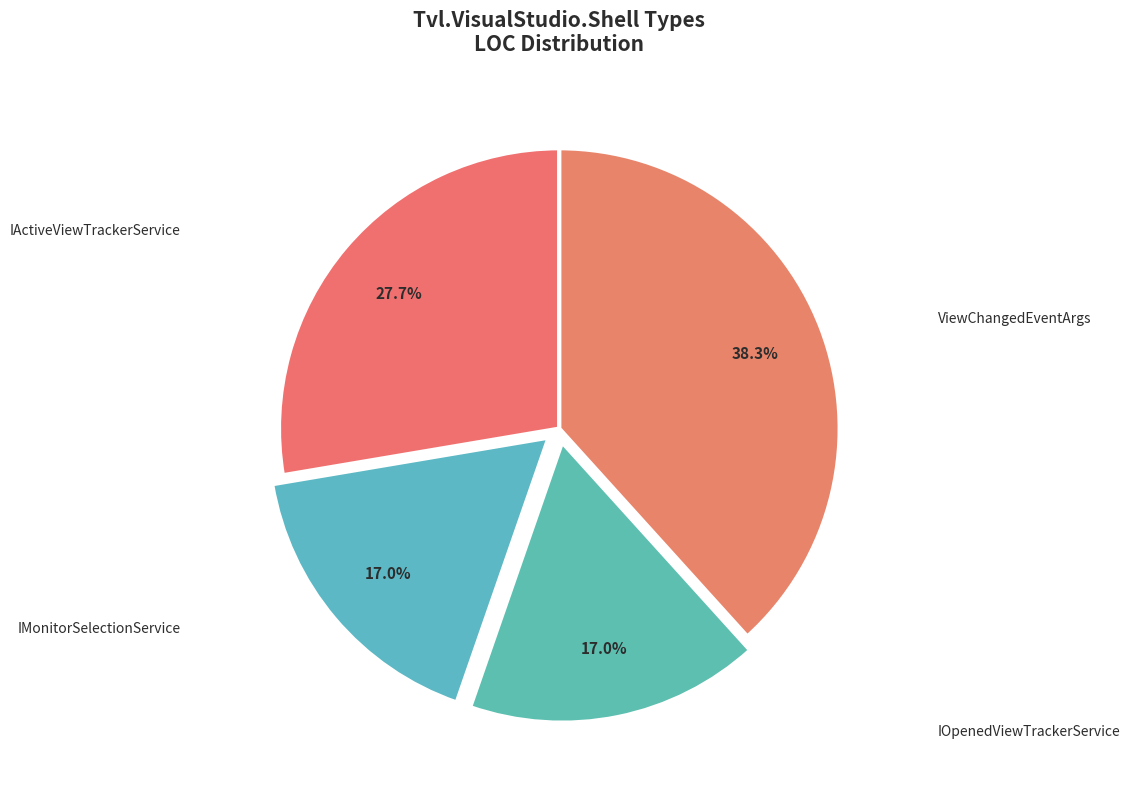

What is the ratio of the value at IMonitorSelectionService to the value at IActiveViewTrackerService?

0.6